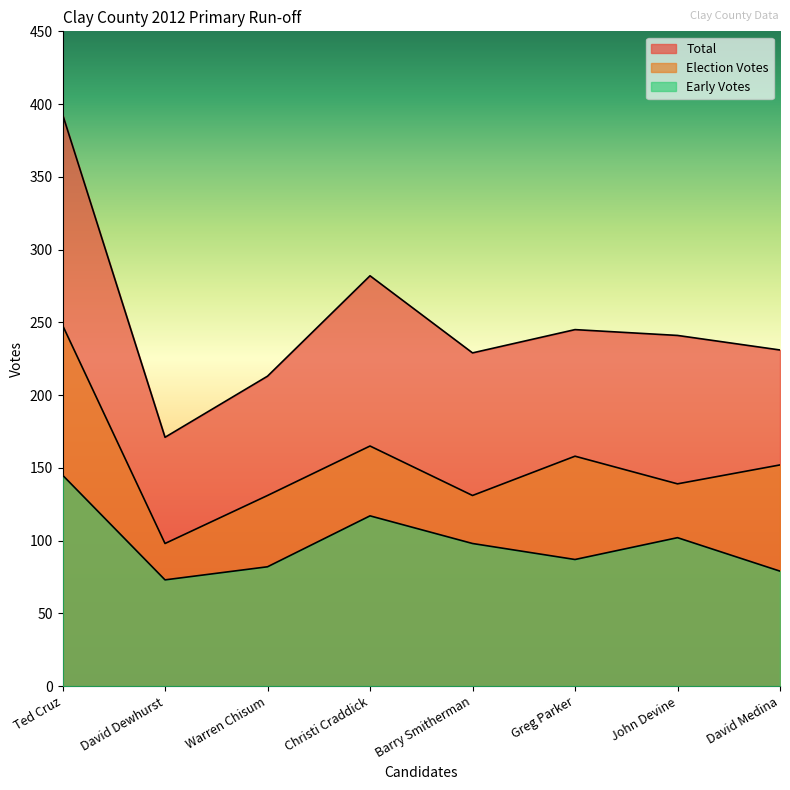

True or false: Total and Election Votes intersect in this chart.

False